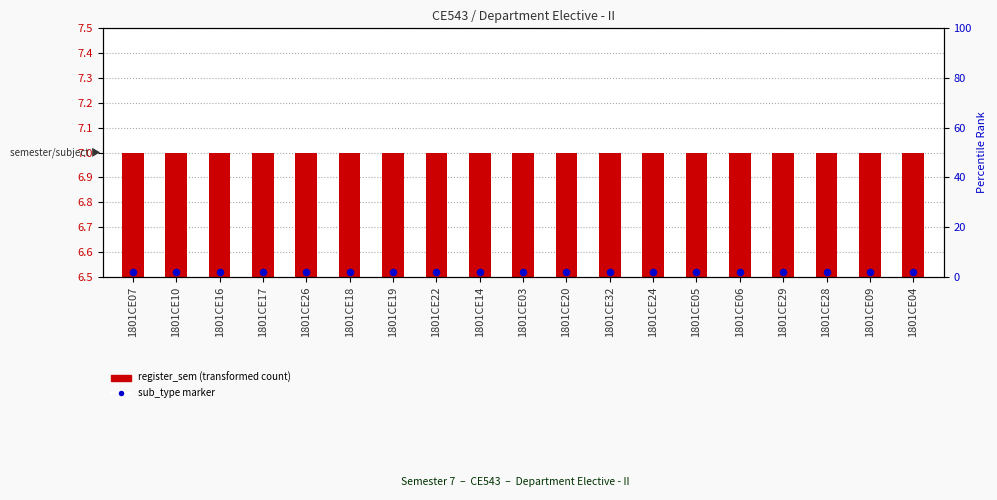

At how many categories does at least one series exceed 3?

19